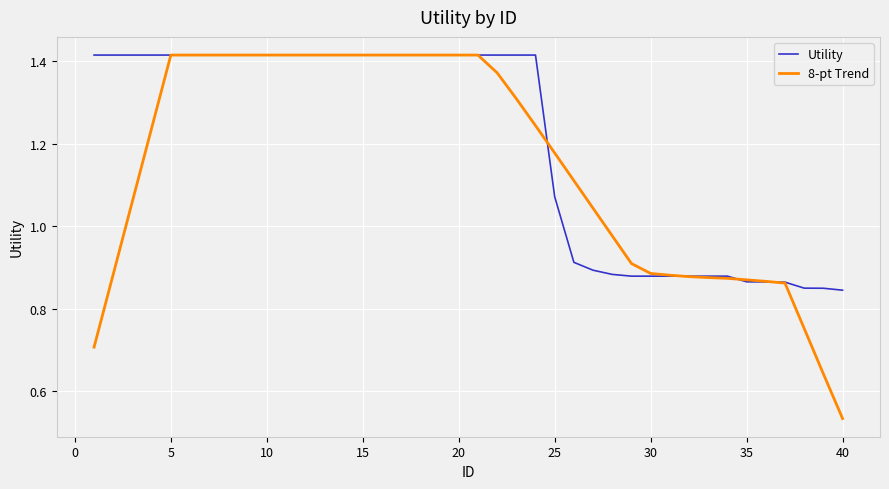

Rank the series by their average value, from highest to lowest.

Utility, 8-pt Trend